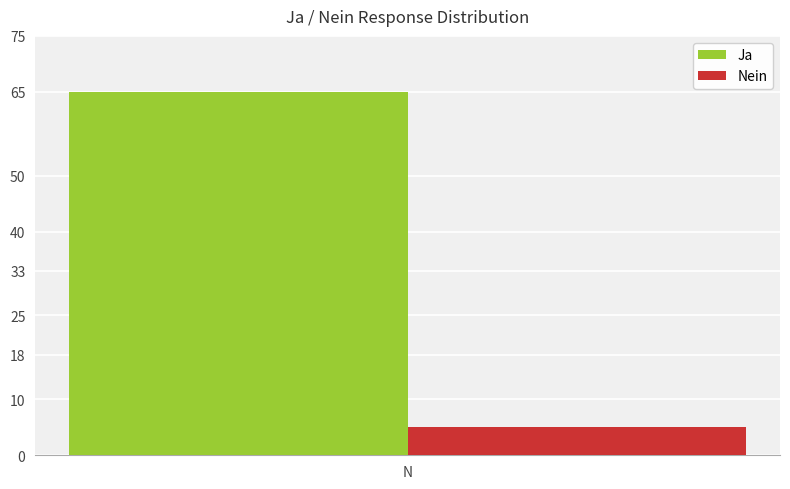

What is the approximate value of Nein at N?

5